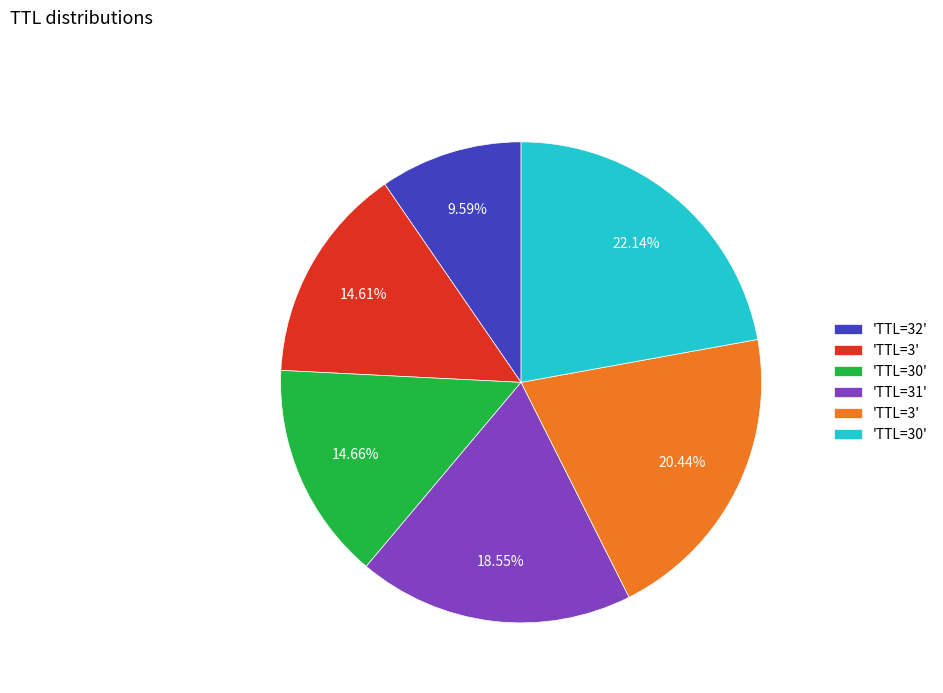

To the nearest percent, what is the average slice percentage?

17%